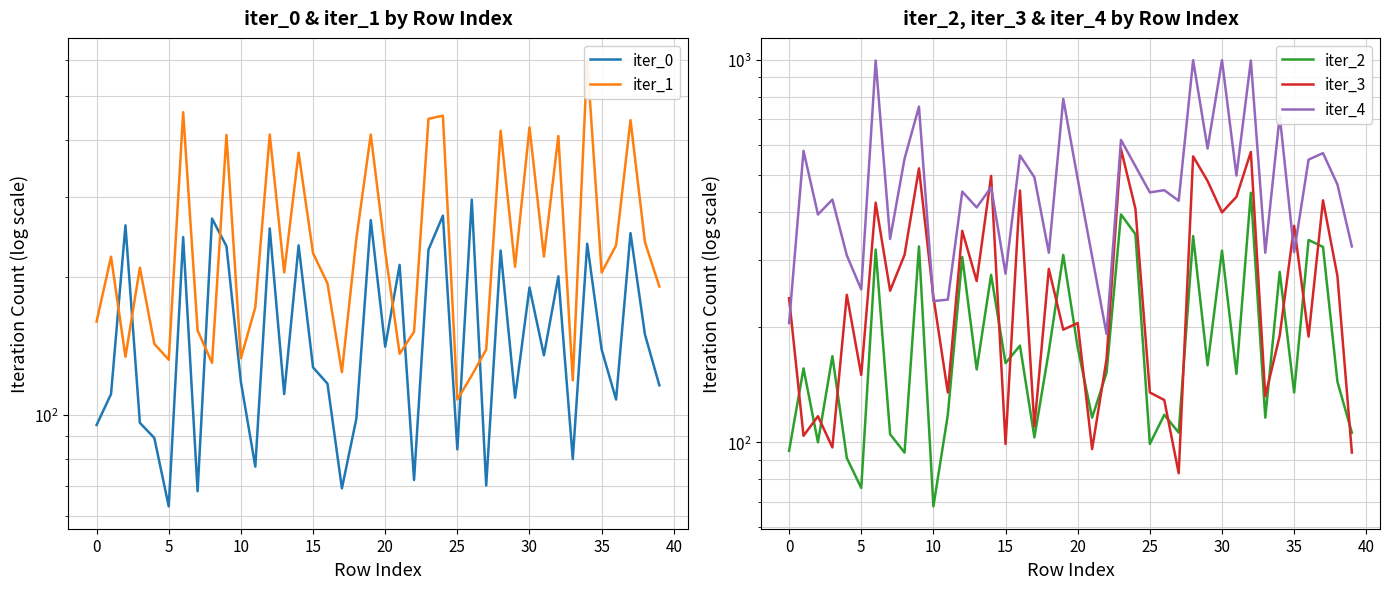

How many lines are shown in the chart?

5